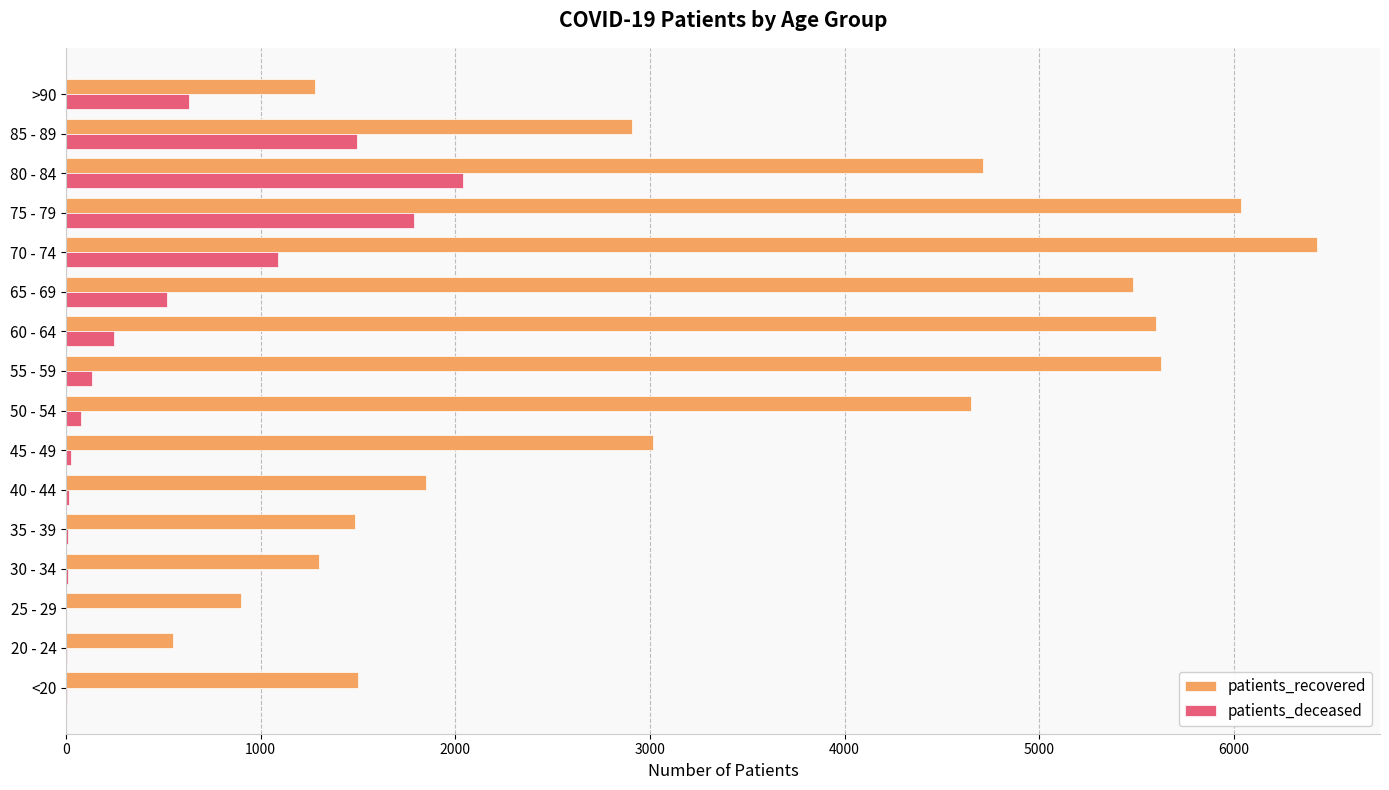

Which series has the largest total across all categories?

patients_recovered